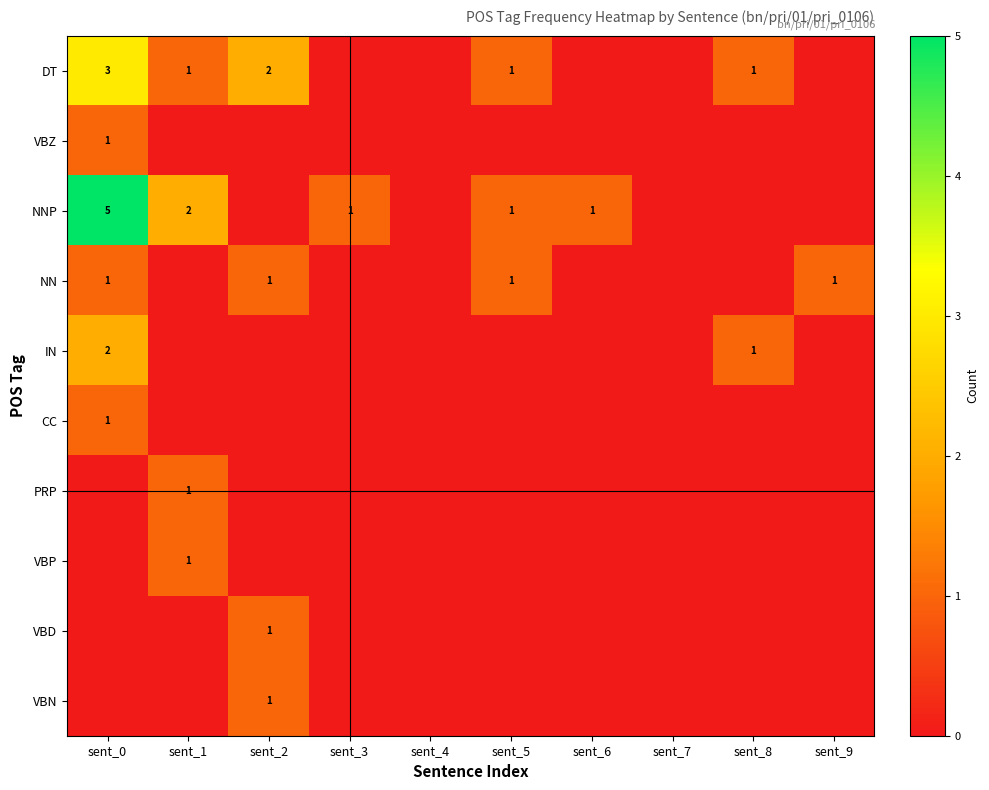

The value of NN at sent_2 is 1. True or false?

True